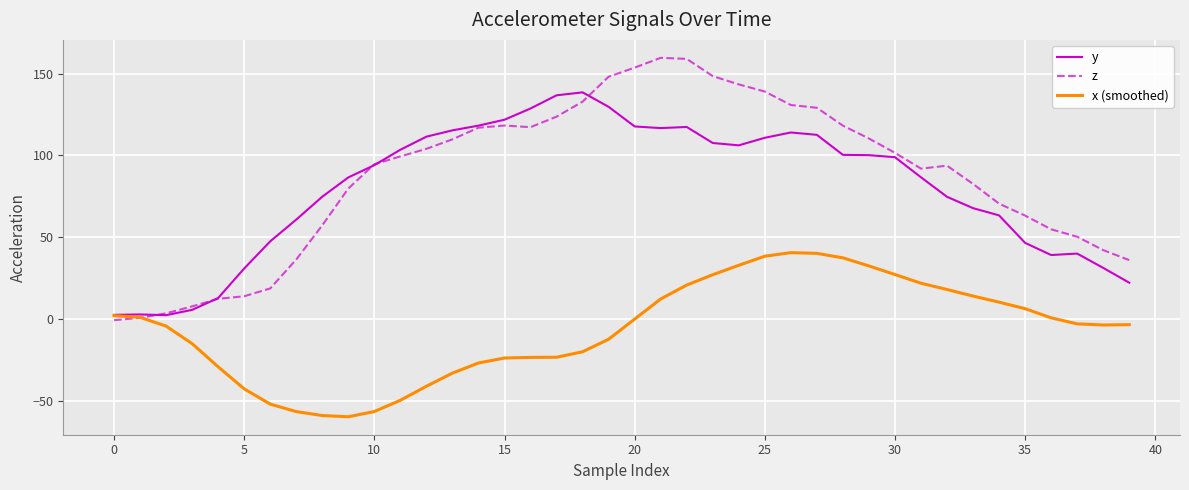

What are all the series names shown in the legend?

y, z, x (smoothed)